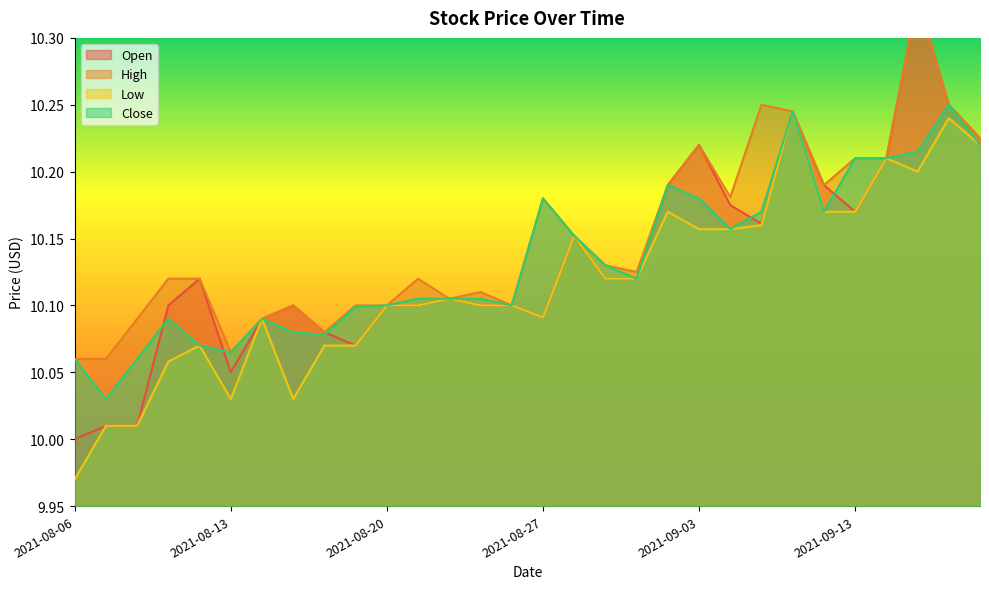

Rank the categories by Low value from lowest to highest.

2021-08-06, 2021-08-09, 2021-08-10, 2021-08-13, 2021-08-17, 2021-08-11, 2021-08-12, 2021-08-18, 2021-08-19, 2021-08-16, 2021-08-27, 2021-08-20, 2021-08-23, 2021-08-25, 2021-08-26, 2021-08-24, 2021-08-31, 2021-09-01, 2021-08-30, 2021-09-03, 2021-09-07, 2021-09-08, 2021-09-02, 2021-09-10, 2021-09-13, 2021-09-15, 2021-09-14, 2021-09-17, 2021-09-16, 2021-09-09